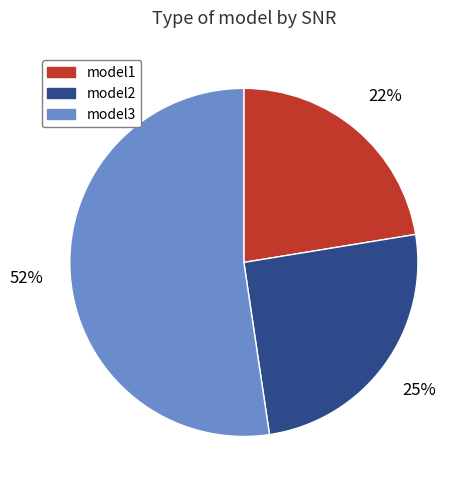

Count the number of slices in the pie.

3